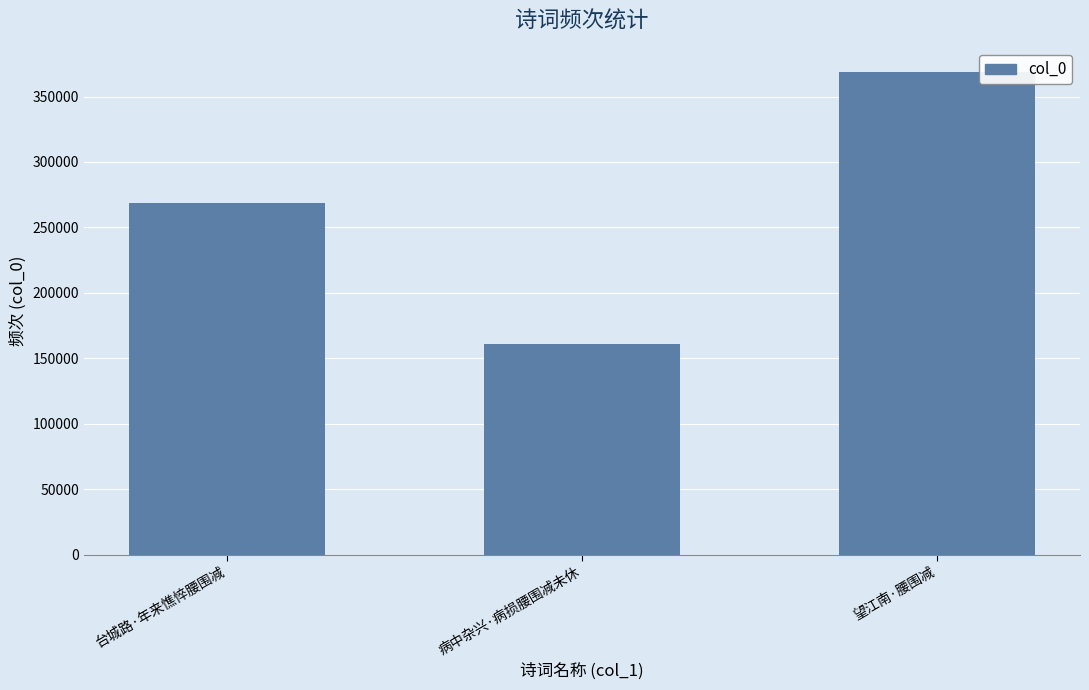

True or false: the data shows 58887 at 病中杂兴·病损腰围减未休.

False